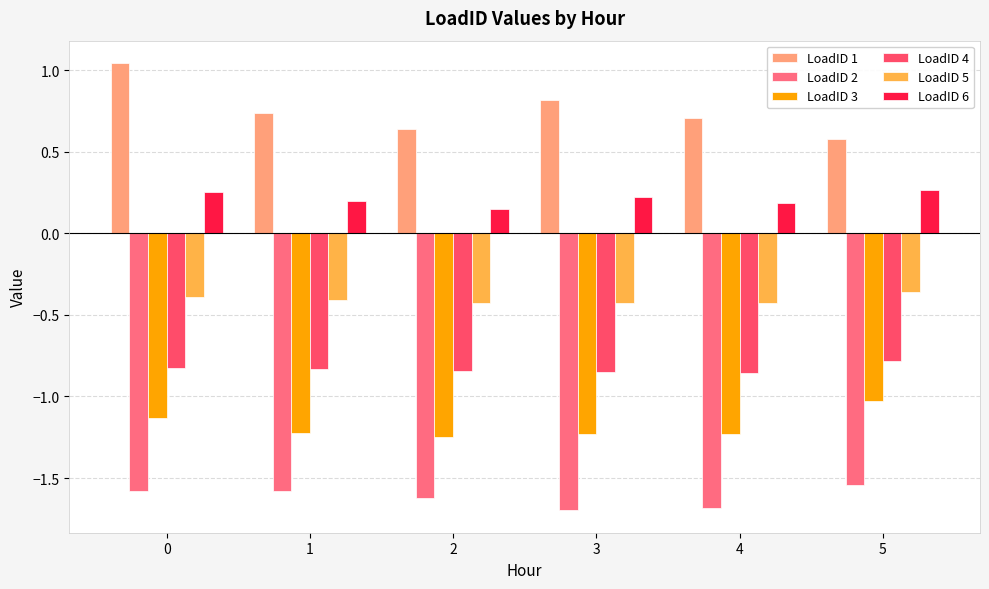

How many data points does each series have?

6